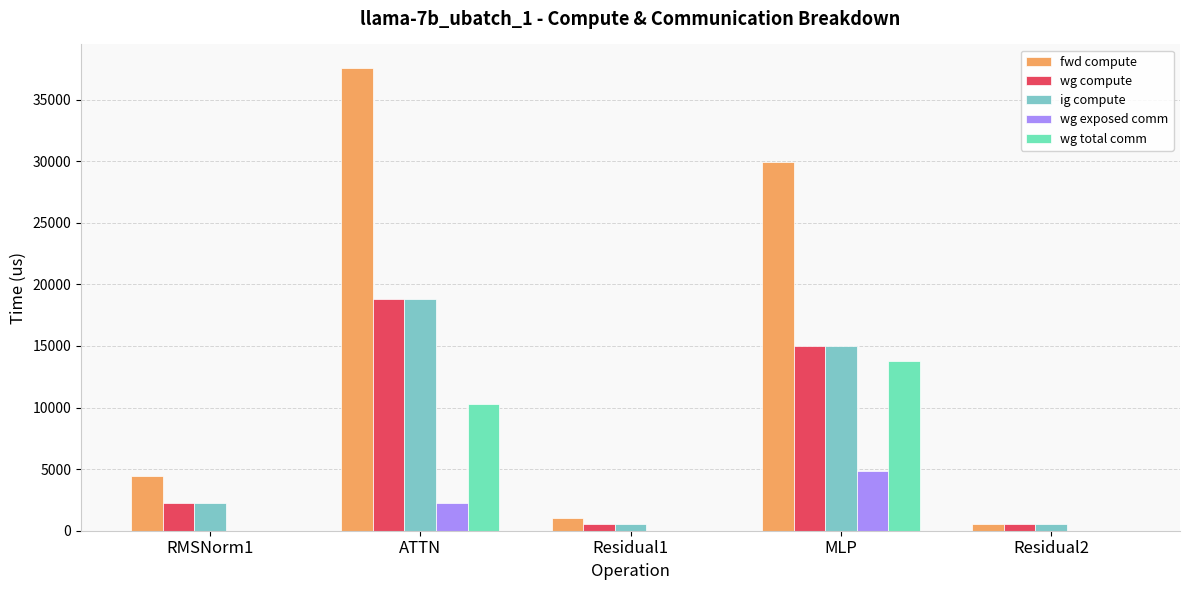

The value of fwd compute at Residual2 is 519.0. True or false?

True